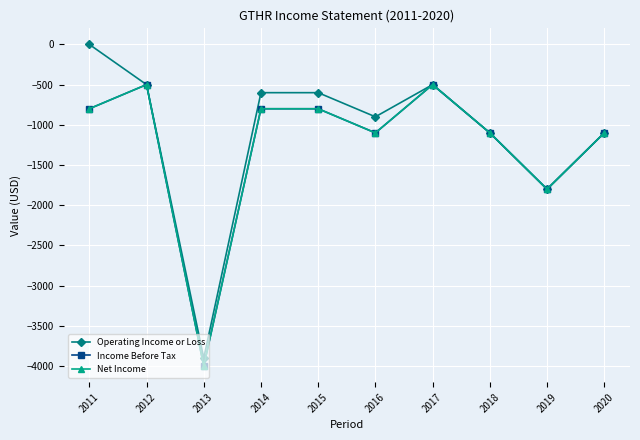

What is the difference between the highest and lowest values at 2016?

200